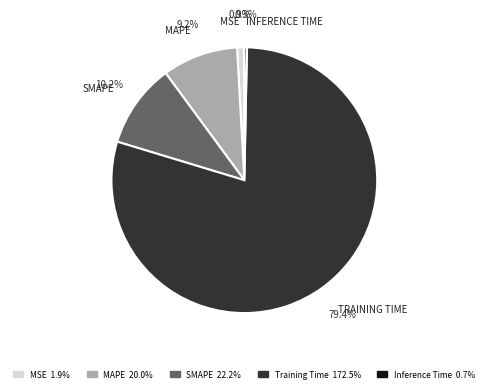

What percentage is the MAPE slice, to the nearest percent?

9%